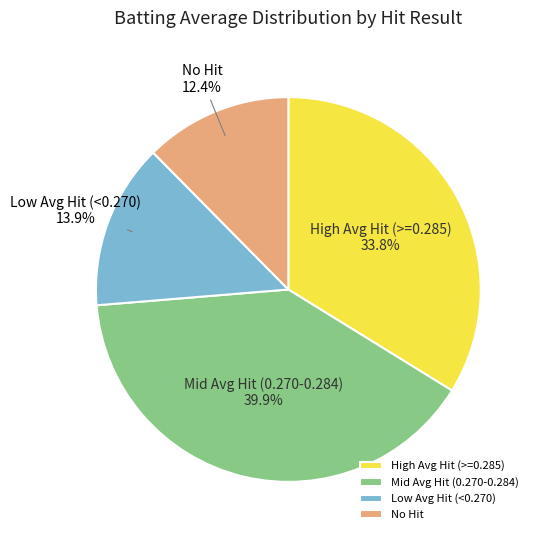

Does any single category account for the majority?

No